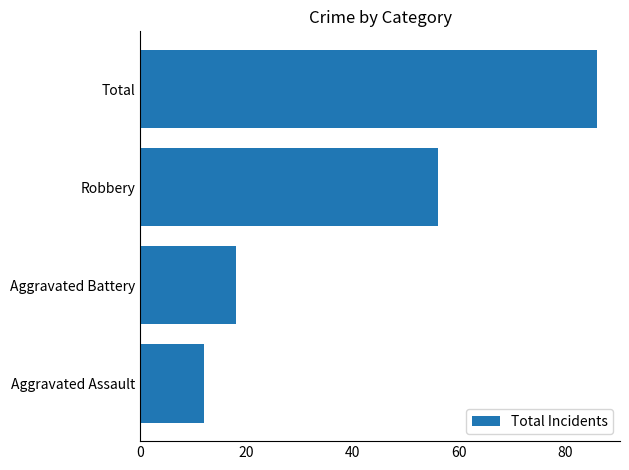

What is the change in value from Aggravated Assault to Aggravated Battery?

+6